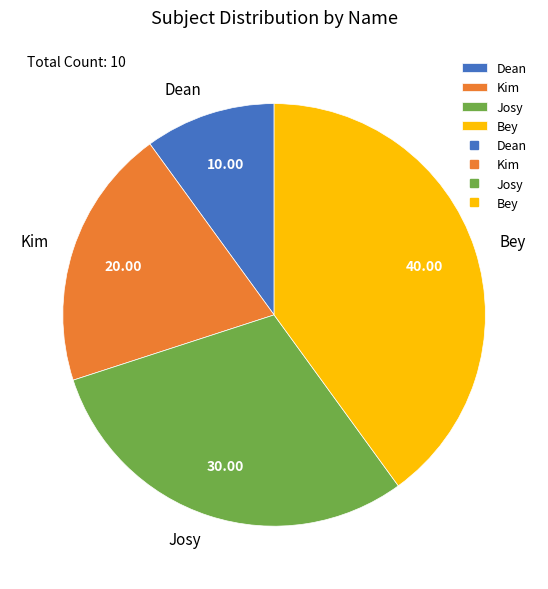

The Josy slice represents 41% of the pie. True or false?

False